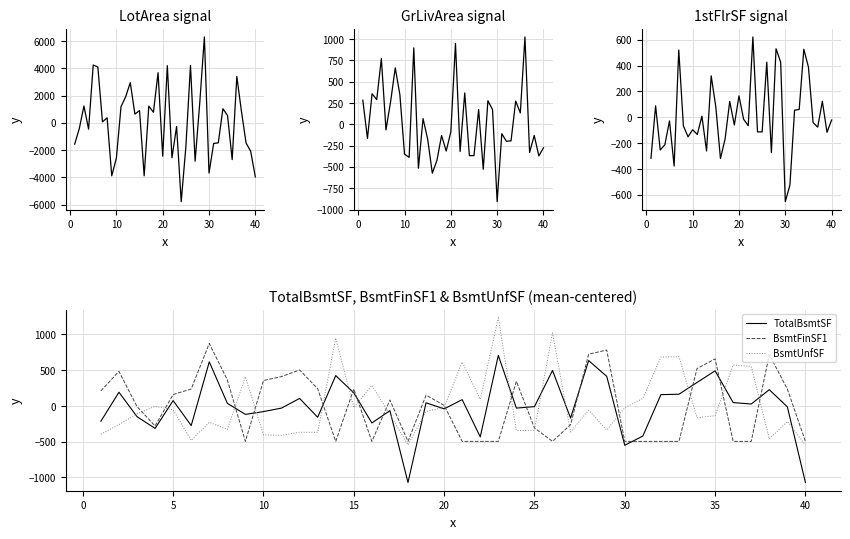

What is the minimum value for BsmtFinSF1?

-495.6